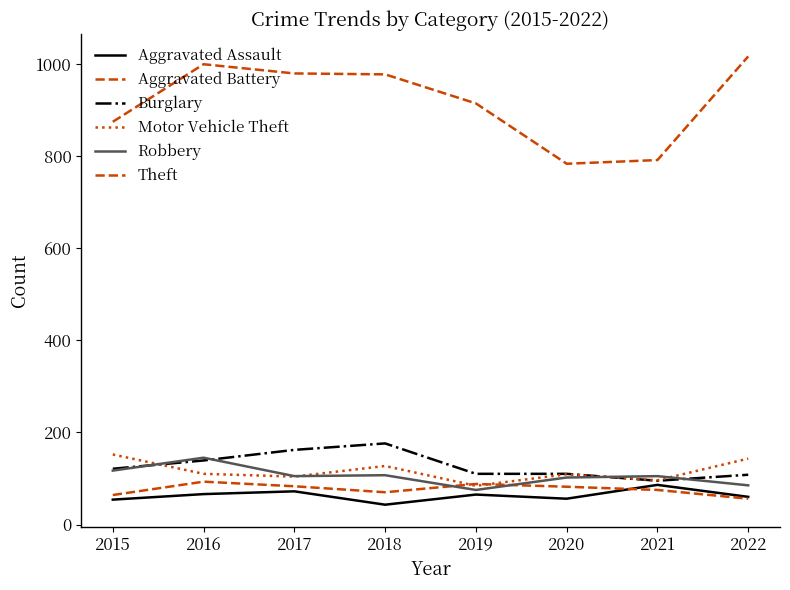

Rank the series by their maximum value, from lowest to highest.

Aggravated Assault, Aggravated Battery, Robbery, Motor Vehicle Theft, Burglary, Theft